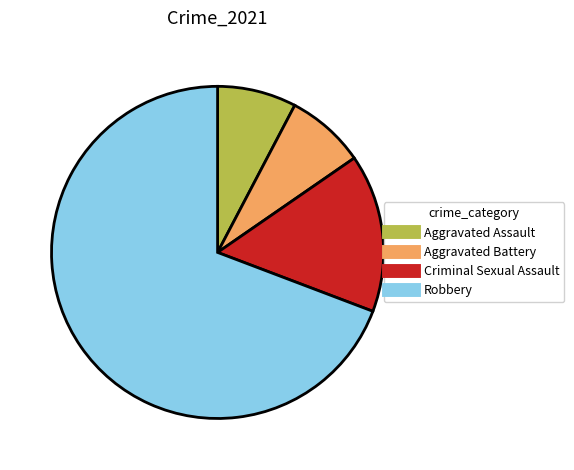

What is the majority slice?

Robbery